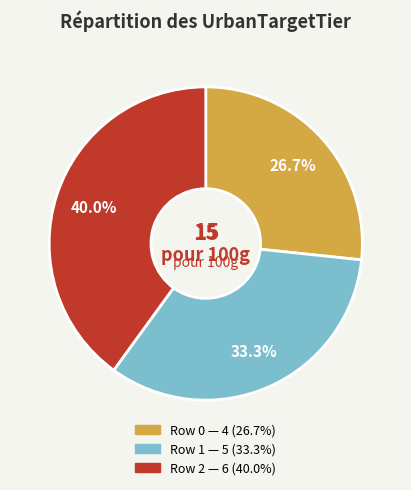

Is there any slice that represents more than half of the pie?

No